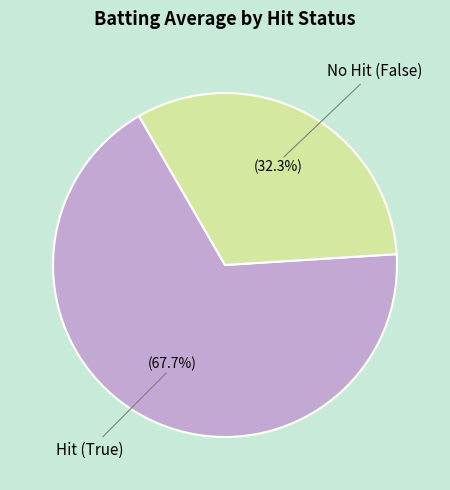

To the nearest percent, what is the difference between the largest and smallest slice percentages?

35%